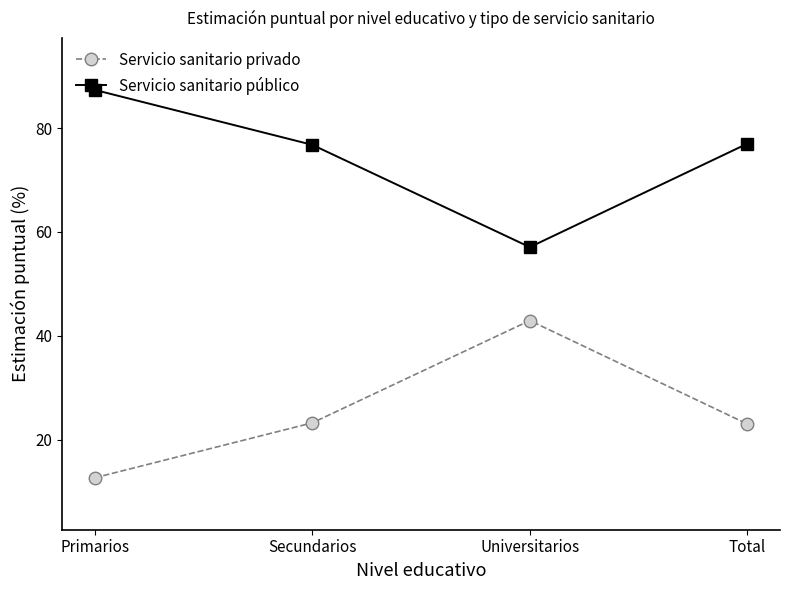

Which series has the largest total across all categories?

Servicio sanitario público